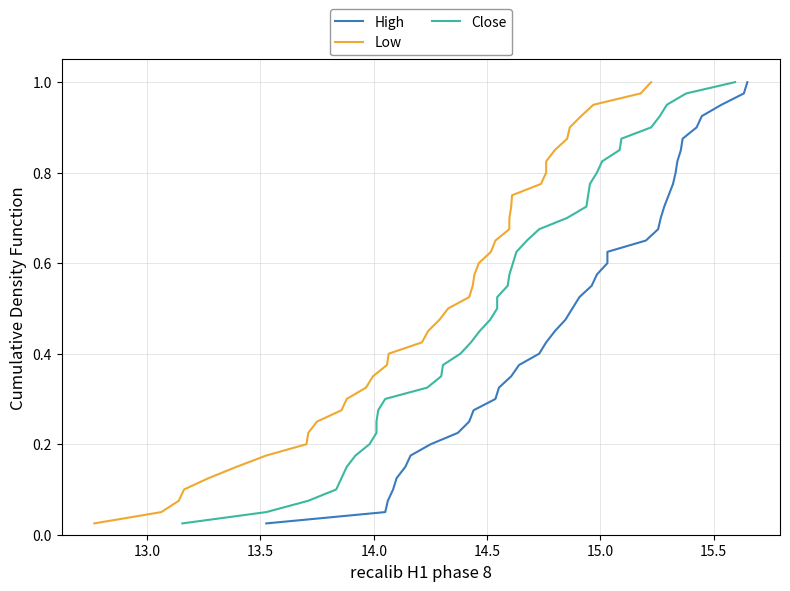

The value of High at 32 is 0.2. True or false?

False